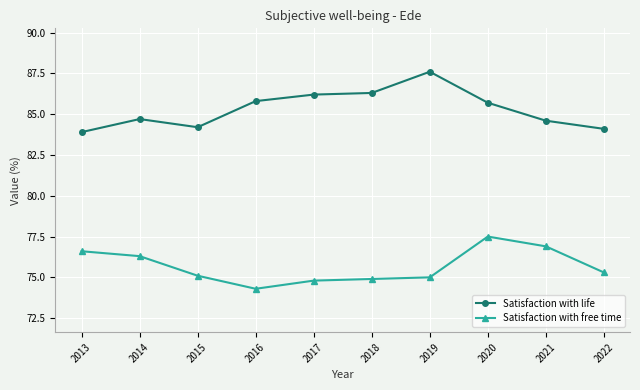

What are all the series names shown in the legend?

Satisfaction with life, Satisfaction with free time